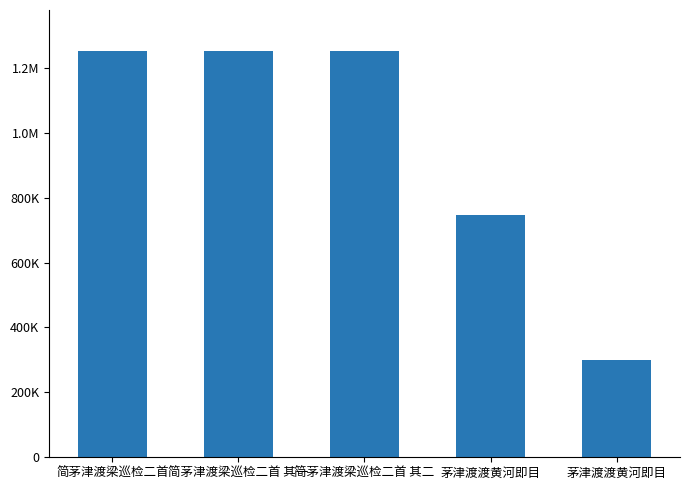

True or false: the data shows 1251571 at 简茅津渡梁巡检二首 其一.

True